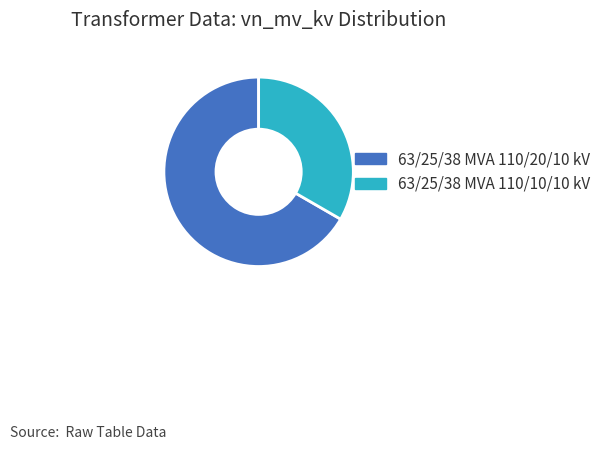

How many slices are in this pie chart?

2